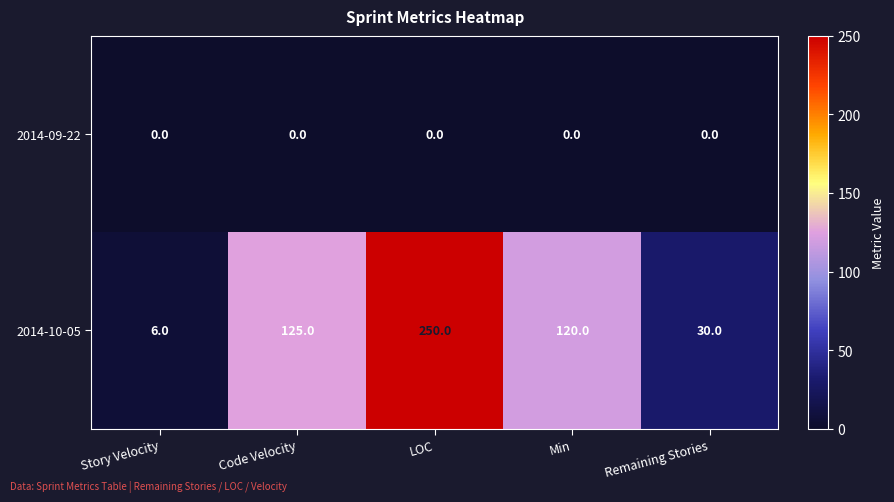

List the series in order of their peak value, lowest first.

2014-09-22, 2014-10-05